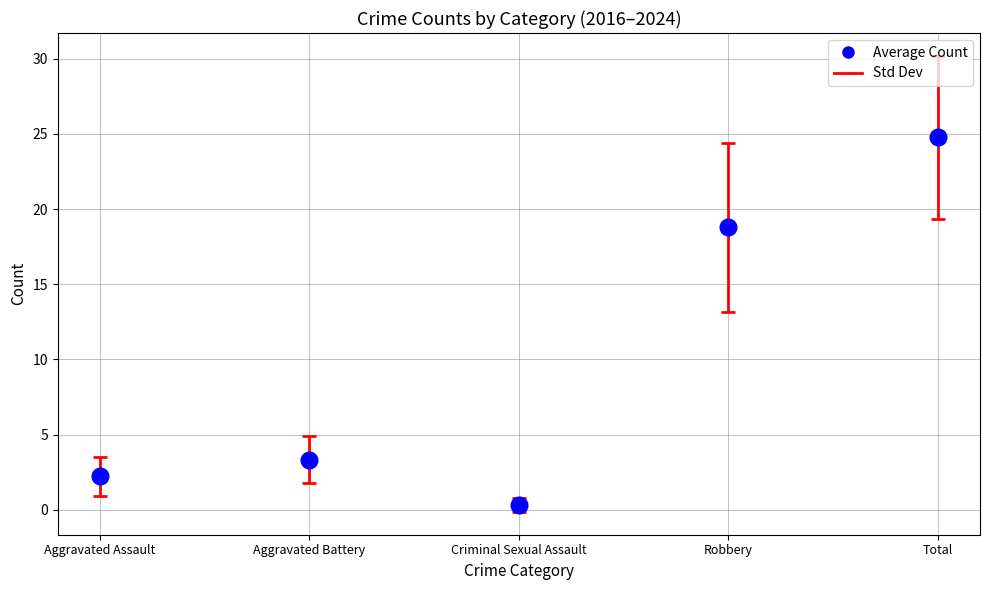

What is the maximum value shown in the chart?

24.8